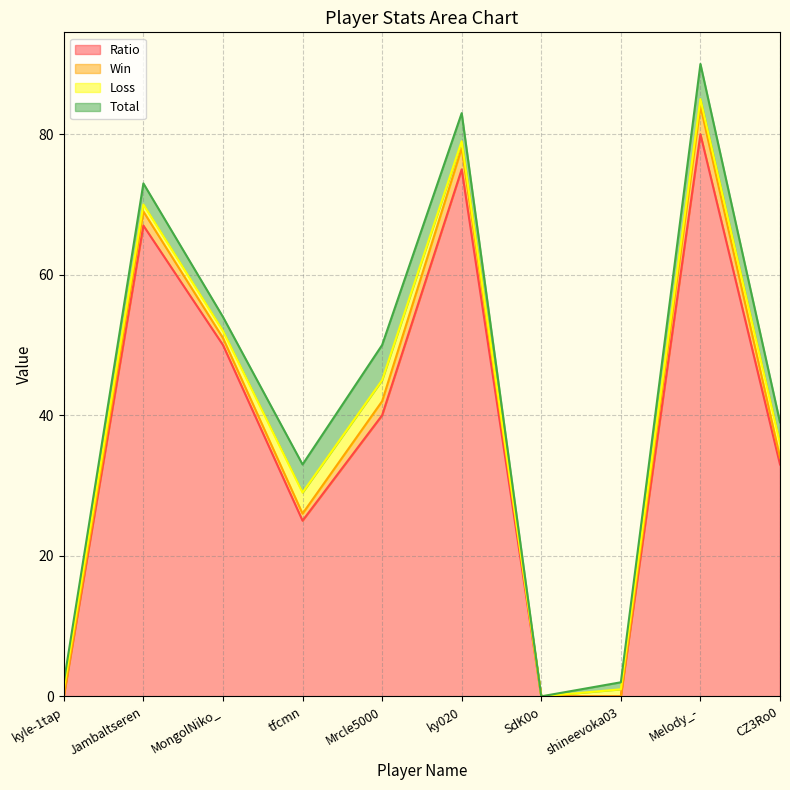

Reading left to right, what are all the values shown in this chart?

Ratio: 0	67	50	25	40	75	0	0	80	33
Win: 0	2	1	1	2	3	0	0	4	1
Loss: 1	1	1	3	3	1	0	1	1	2
Total: 1	3	2	4	5	4	0	1	5	3